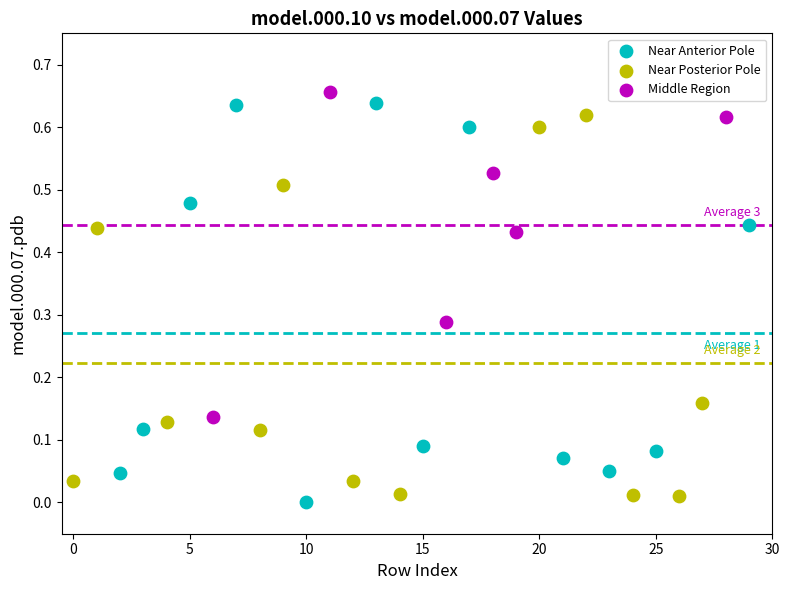

Which series reaches the maximum Y coordinate?

Middle Region